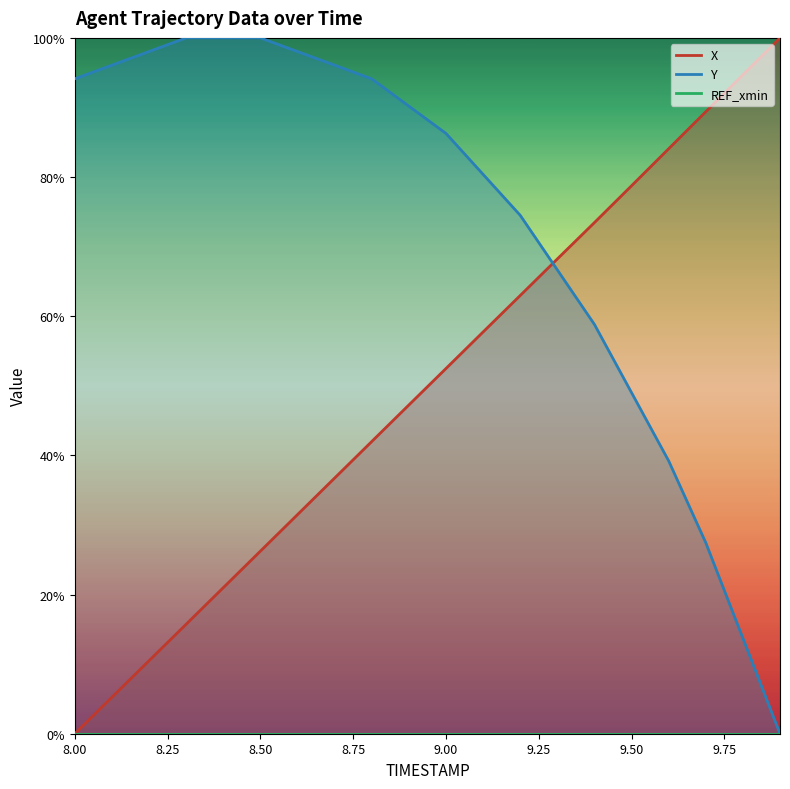

Which series has the largest range (max minus min)?

X